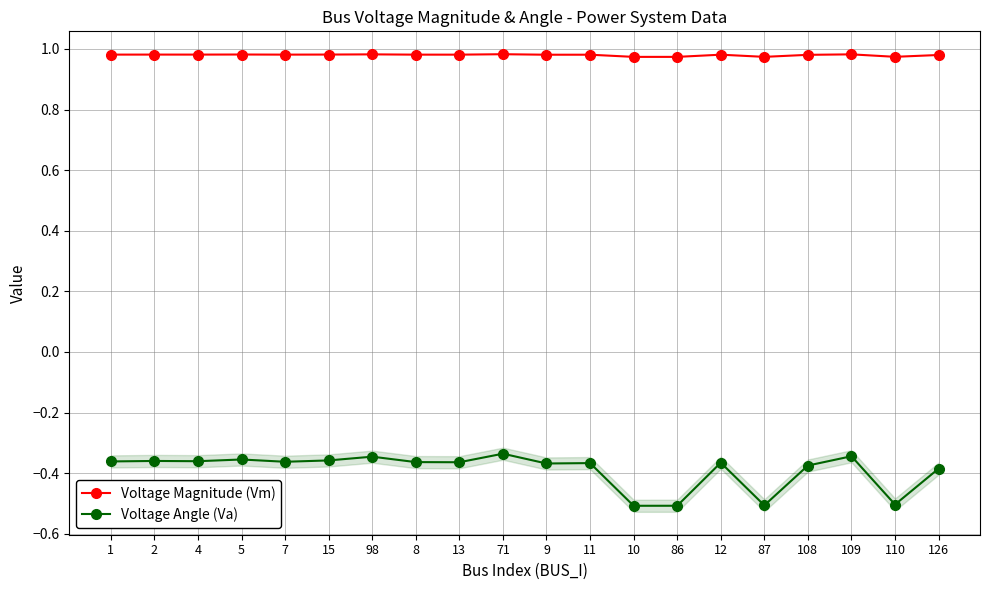

True or false: Voltage Magnitude (Vm) and Voltage Angle (Va) intersect in this chart.

False